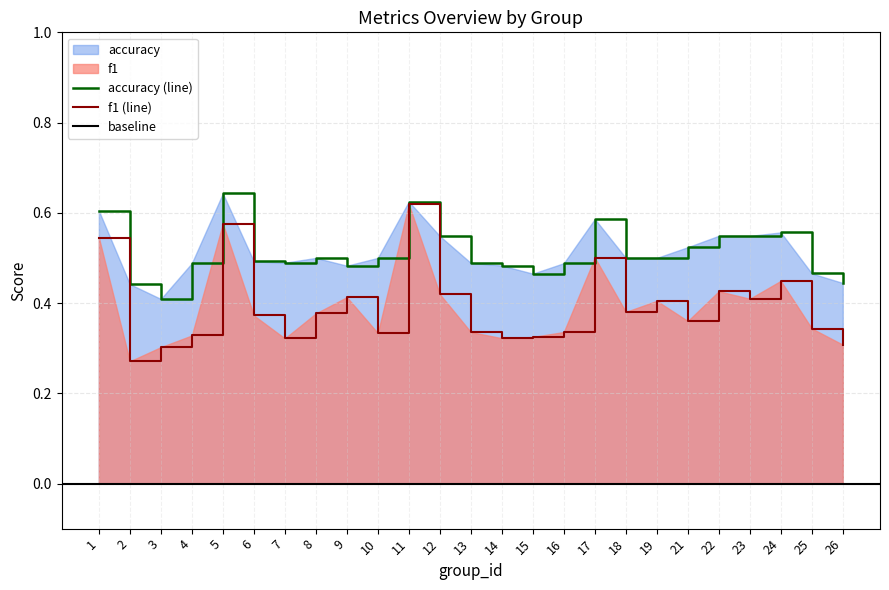

Is the value of f1 at 21 greater than the value of accuracy at 12?

No